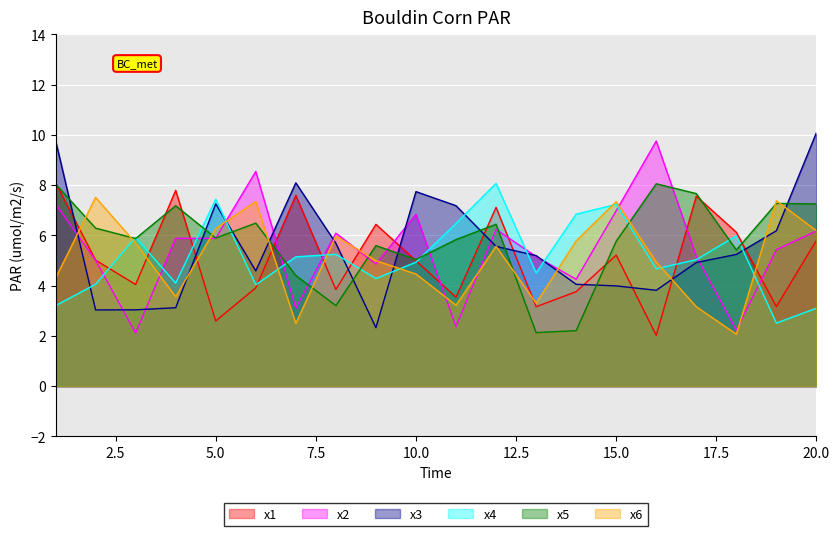

Which has a higher value, 7 or 17?

7